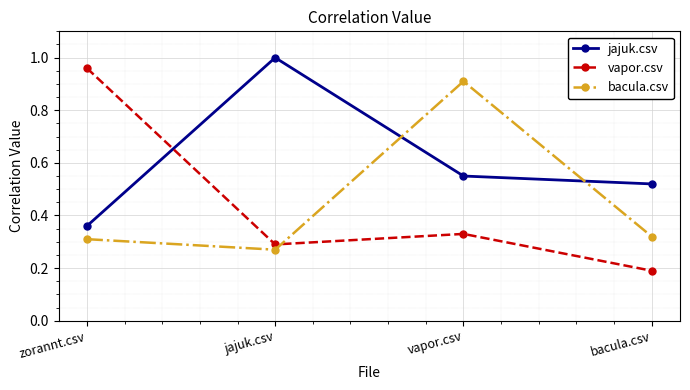

True or false: jajuk.csv and bacula.csv intersect in this chart.

True